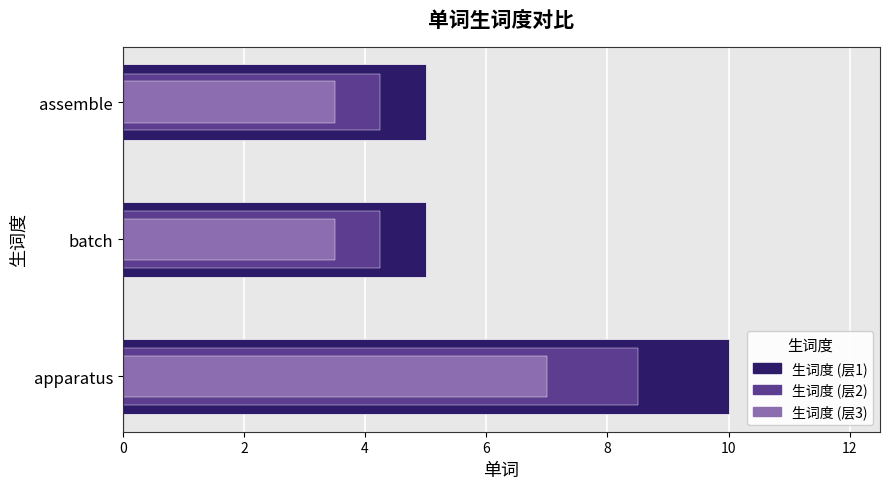

How many series are shown in this chart?

3